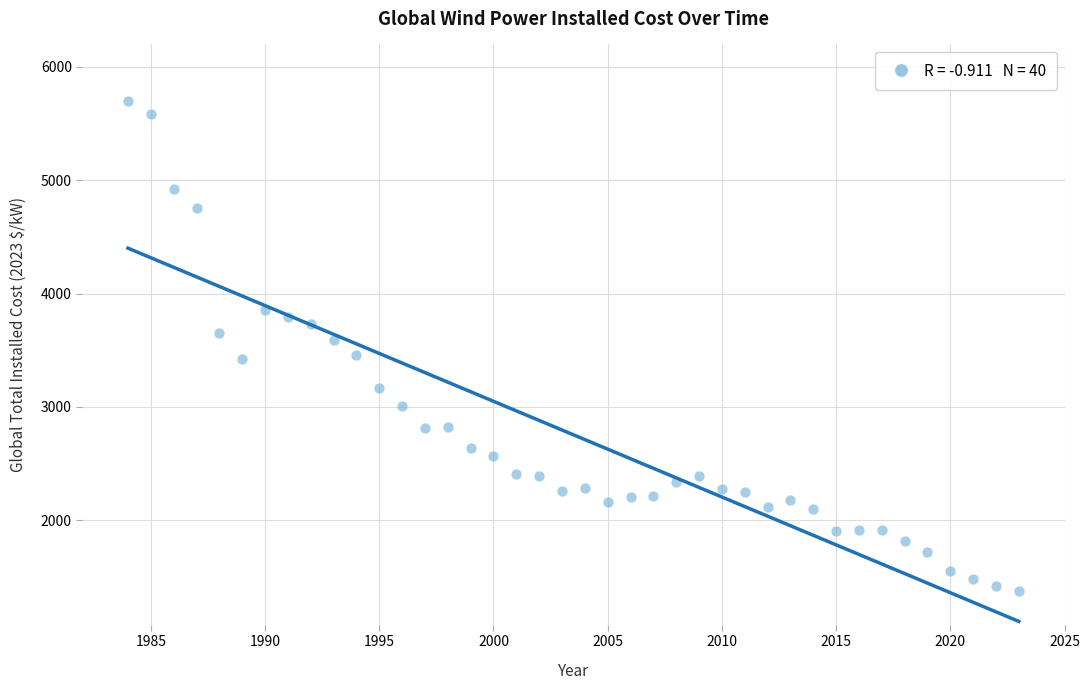

What is the range of X values (max minus min)?

39.0